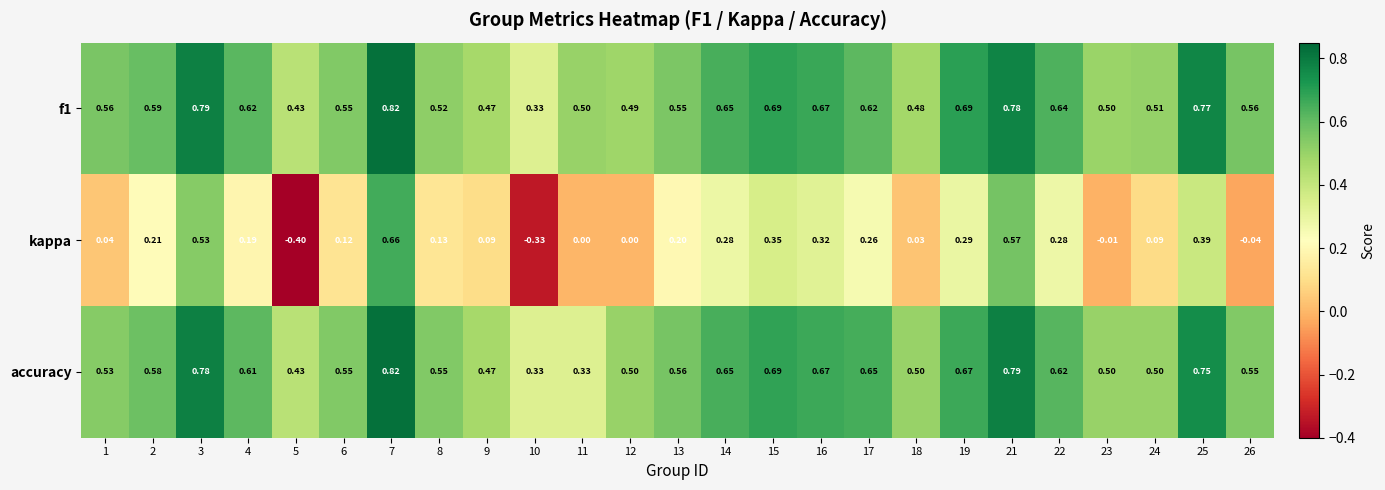

Count the number of categories in the chart.

25